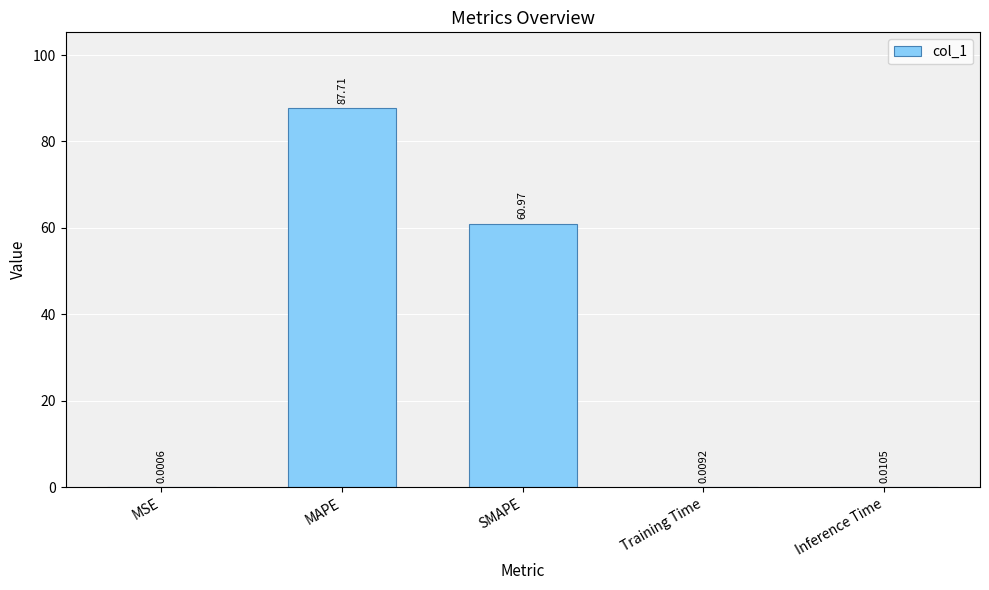

Where is the data nearest to the value 43?

SMAPE